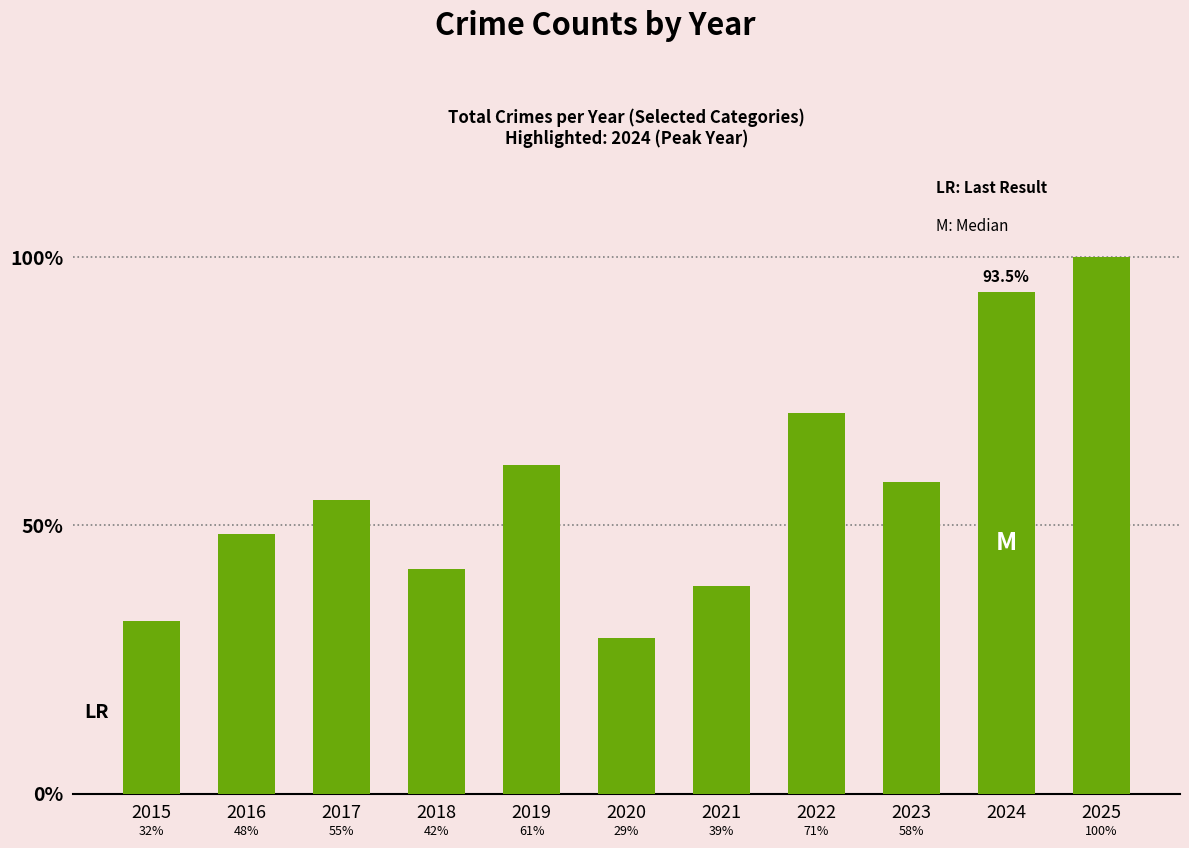

The value at 2018 is 20. True or false?

False